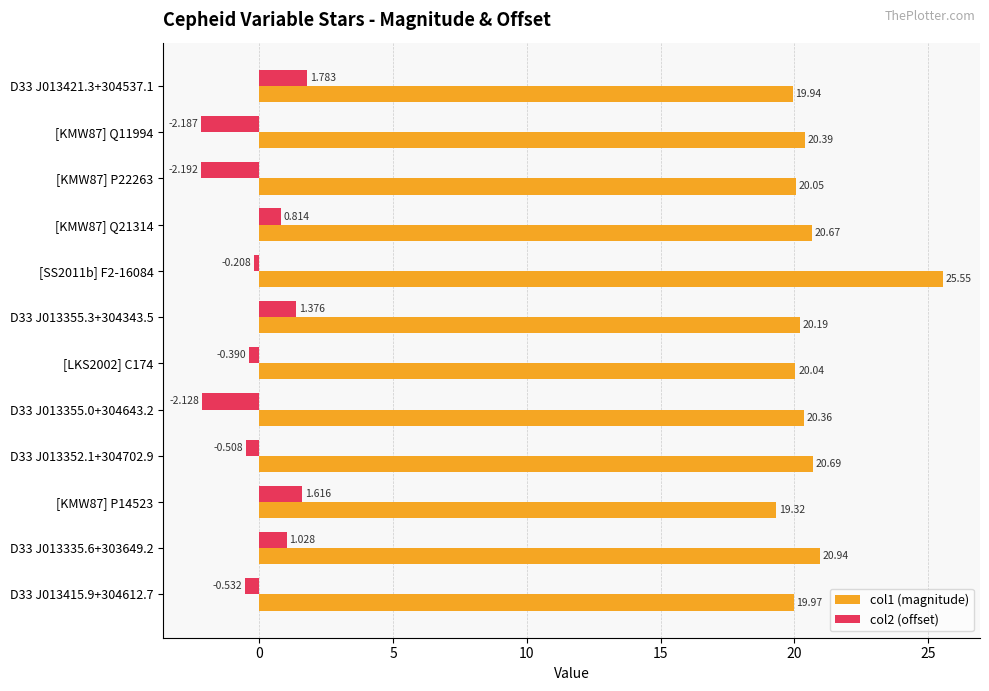

Rank the categories by col2 (offset) value from highest to lowest.

D33 J013421.3+304537.1, [KMW87] P14523, D33 J013355.3+304343.5, D33 J013335.6+303649.2, [KMW87] Q21314, [SS2011b] F2-16084, [LKS2002] C174, D33 J013352.1+304702.9, D33 J013415.9+304612.7, D33 J013355.0+304643.2, [KMW87] Q11994, [KMW87] P22263